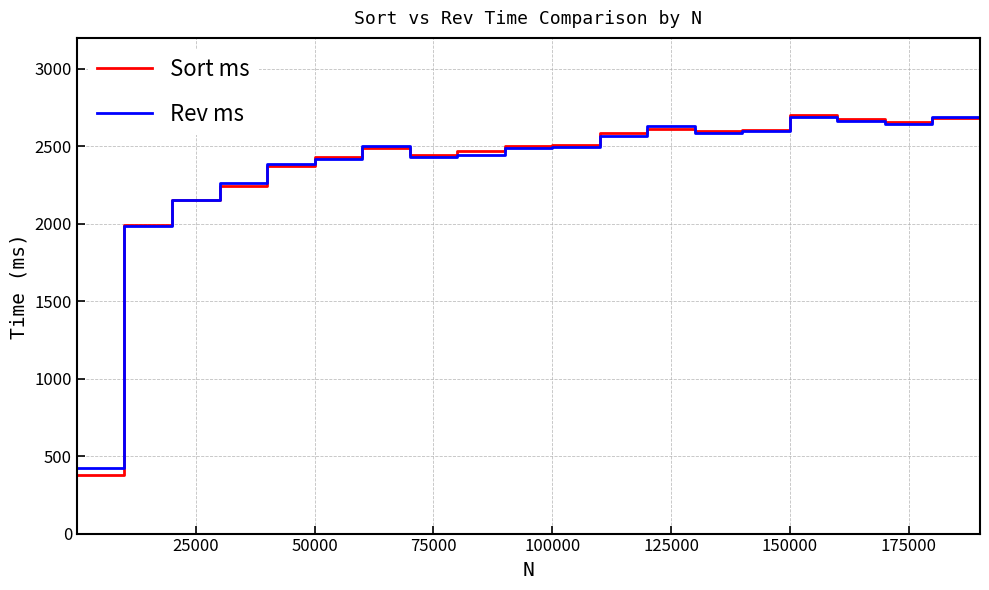

Which series has the widest spread of values?

Sort ms